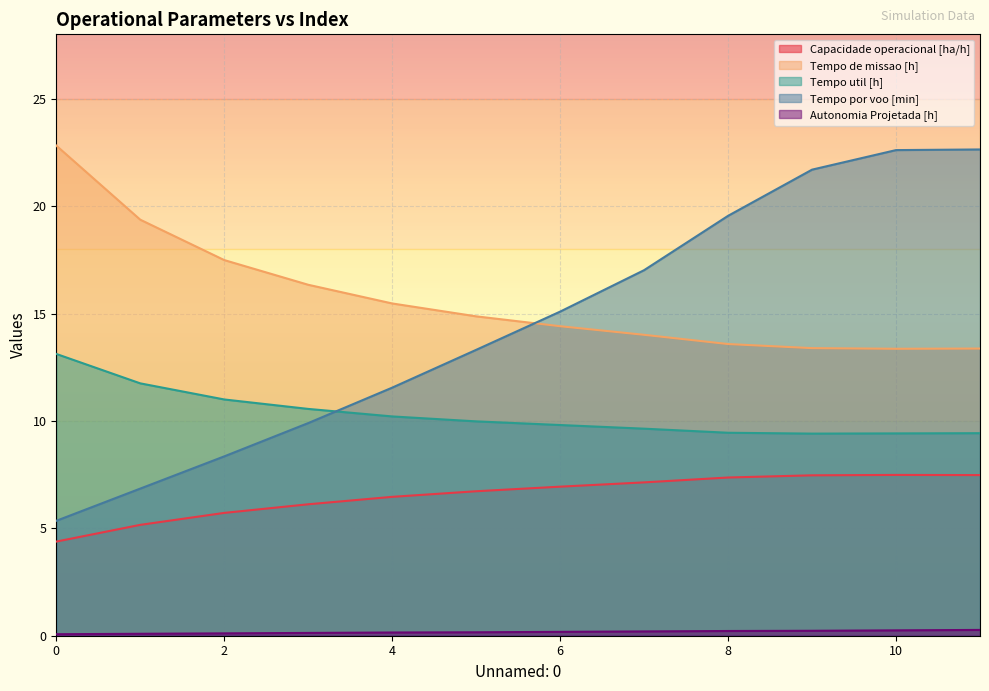

Which series has the largest total across all categories?

Tempo de missao [h]